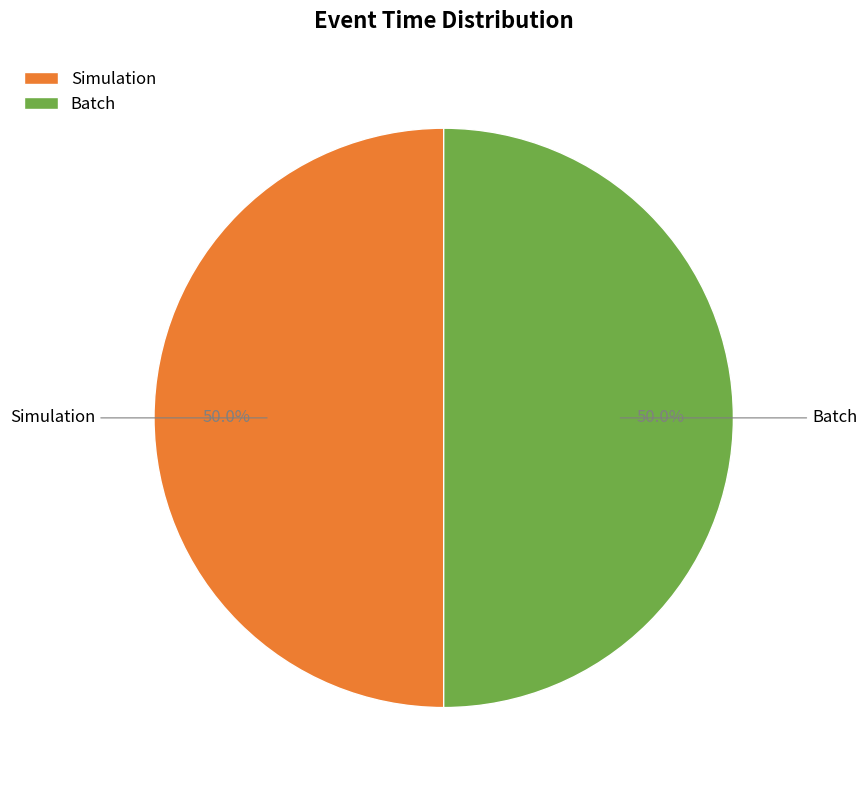

Approximately how many times larger is the value at Simulation compared to Batch?

1.0